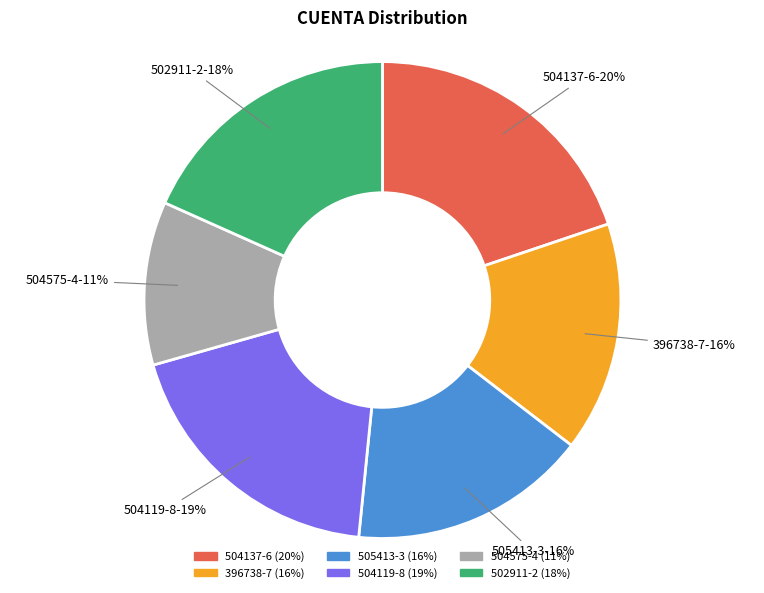

Do 396738-7 and 504119-8 together represent more than half of the pie?

No